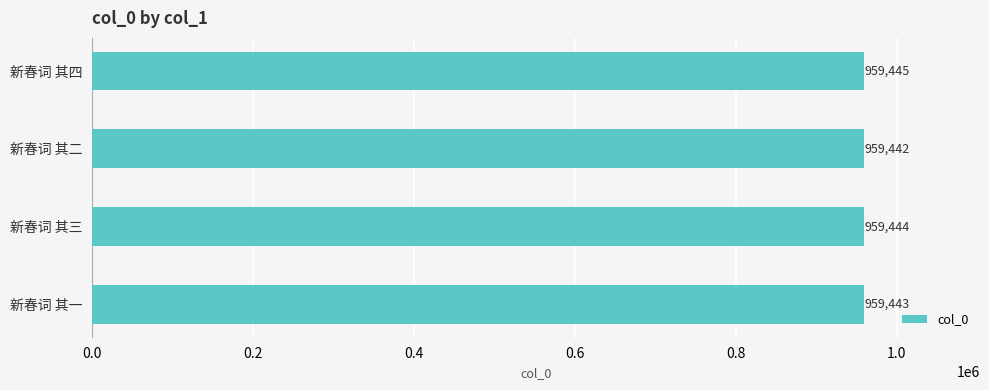

True or false: the data shows 959443 at 新春词 其一.

True